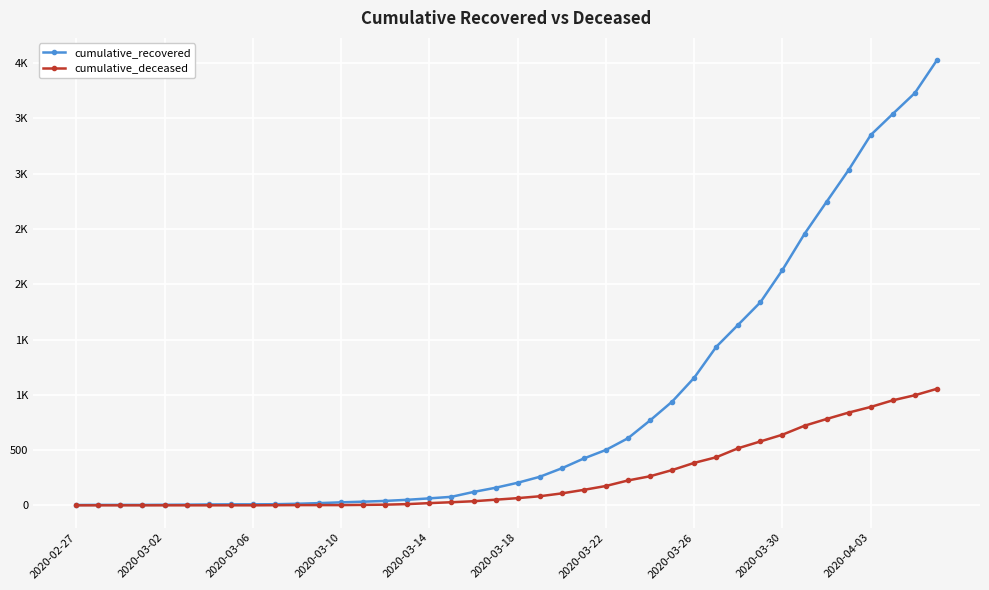

Does the chart have visible grid lines?

Yes